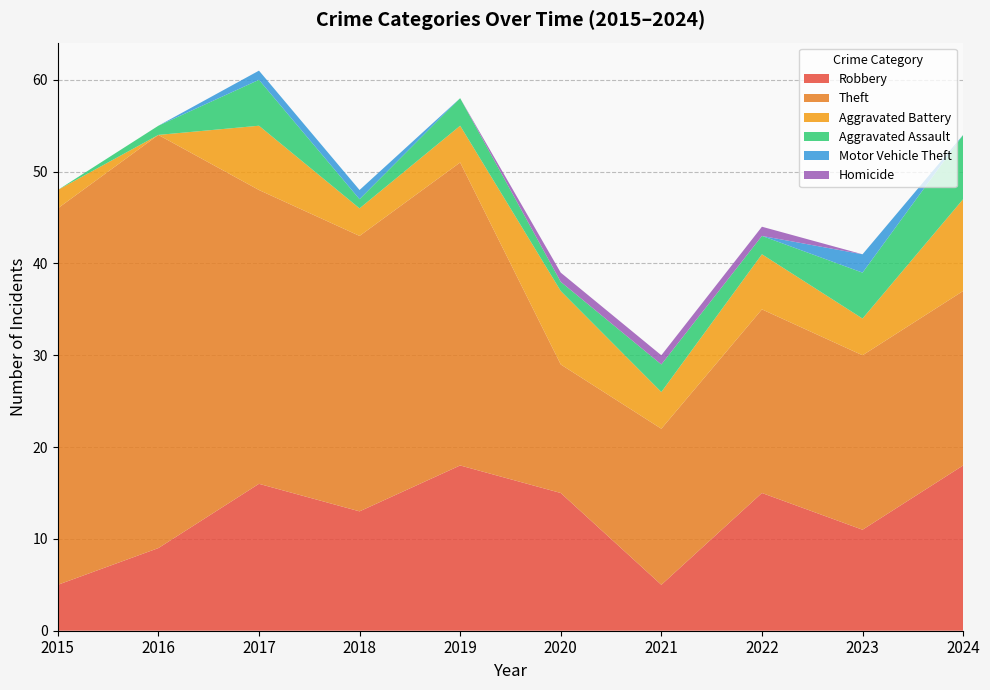

Reading left to right, transcribe all the data shown in this chart.

Robbery: 5	9	16	13	18	15	5	15	11	18
Theft: 41	45	32	30	33	14	17	20	19	19
Aggravated Battery: 2	0	7	3	4	8	4	6	4	10
Aggravated Assault: 0	1	5	1	3	1	3	2	5	7
Motor Vehicle Theft: 0	0	1	1	0	0	0	0	2	0
Homicide: 0	0	0	0	0	1	1	1	0	0